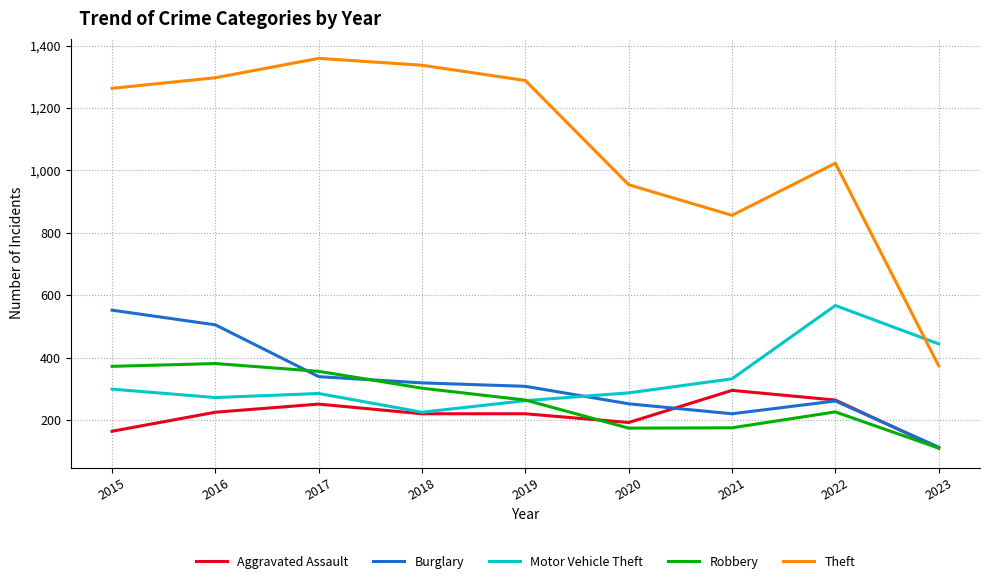

What is the minimum value for Burglary?

113